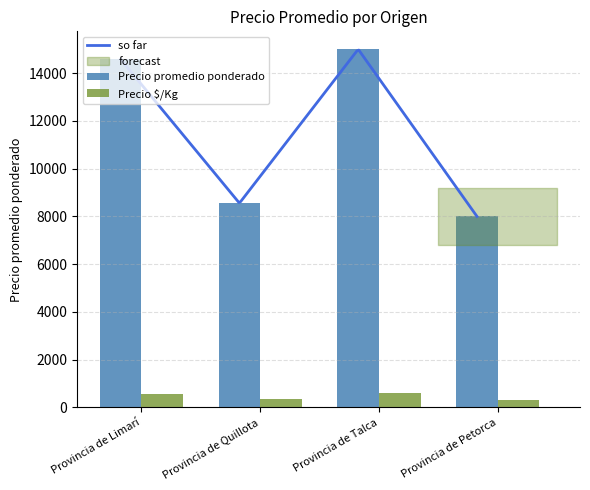

What is the lowest value of the so far series?

8000.0